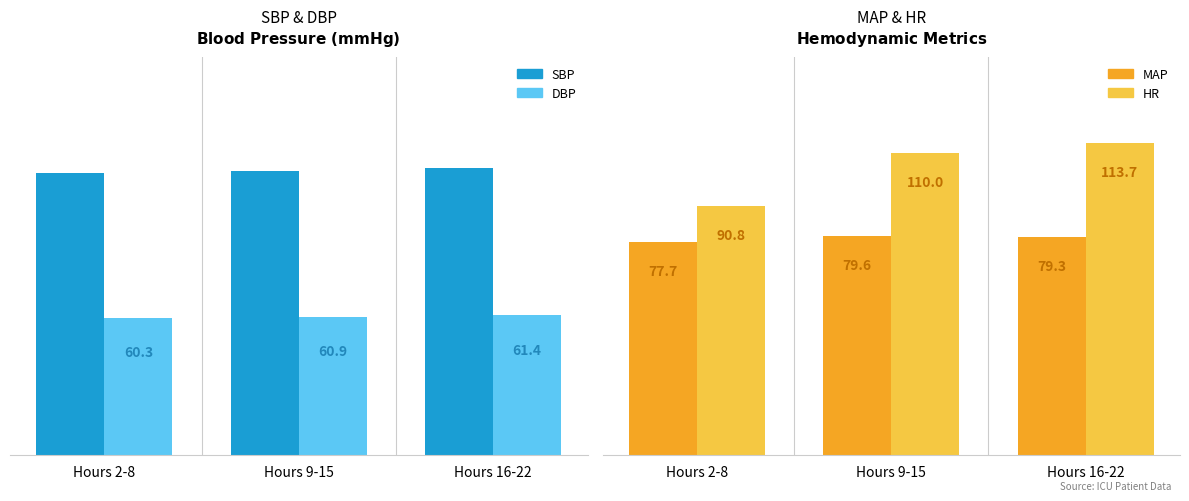

What are all the series names shown in the legend?

SBP, DBP, MAP, HR